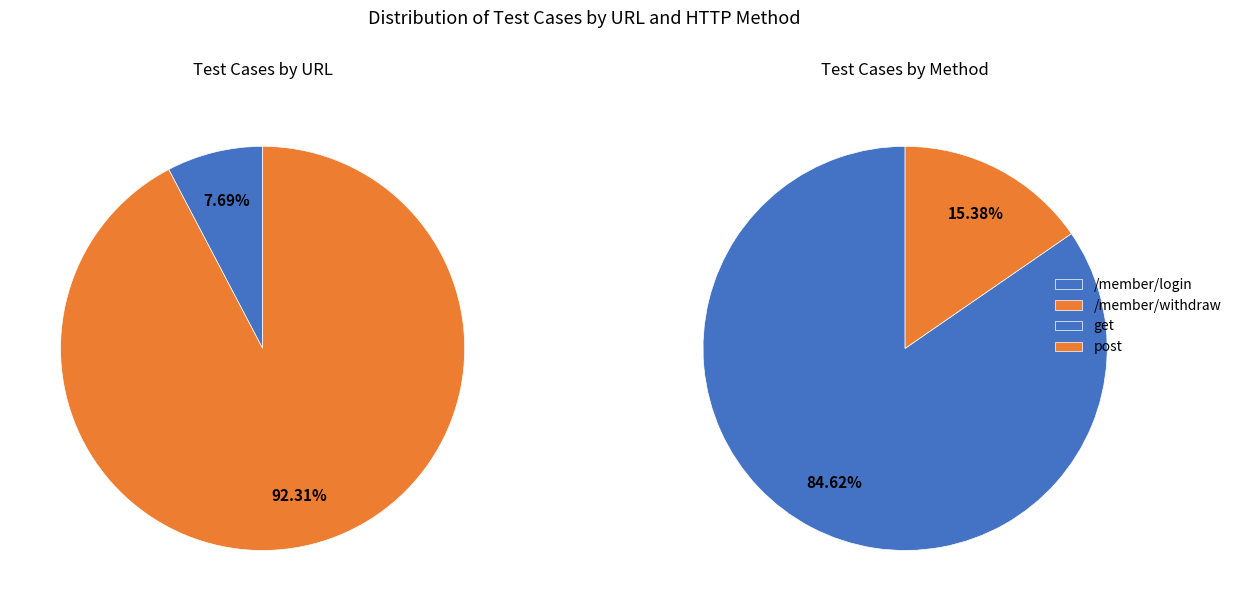

What is the majority slice?

/member/withdraw